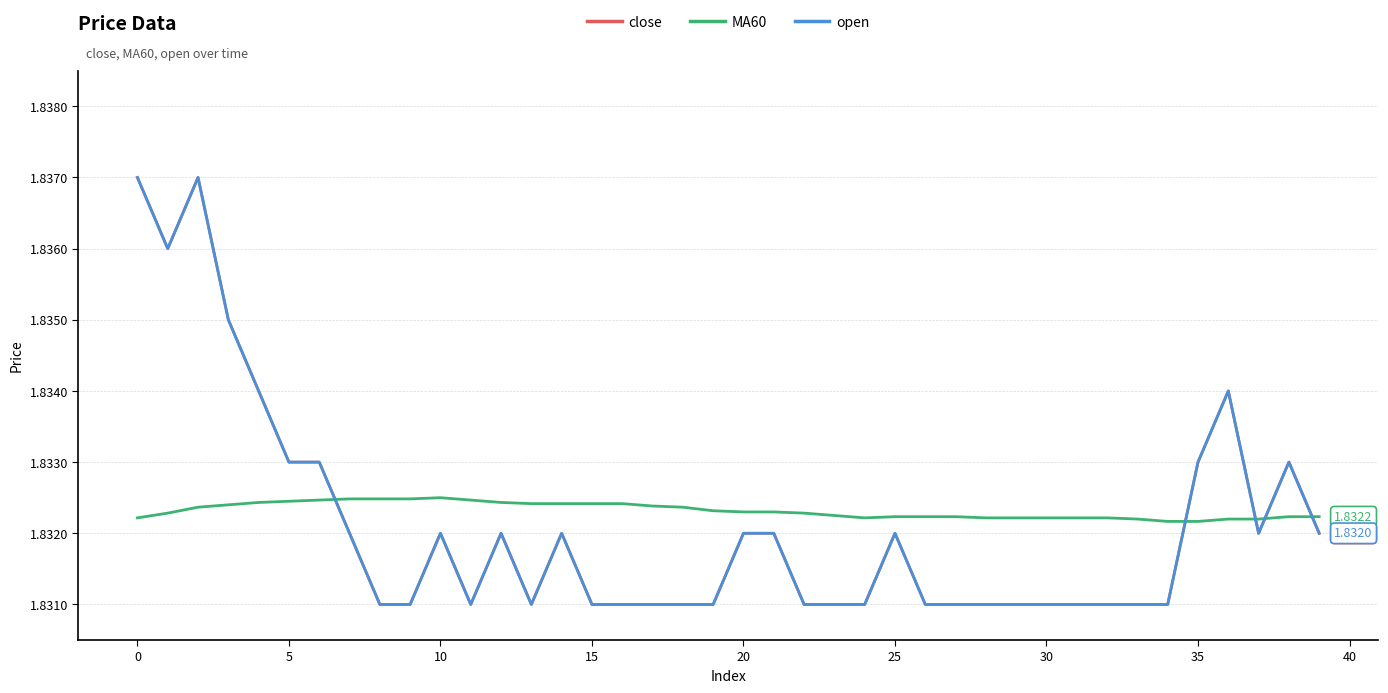

What is the greatest value displayed?

1.8